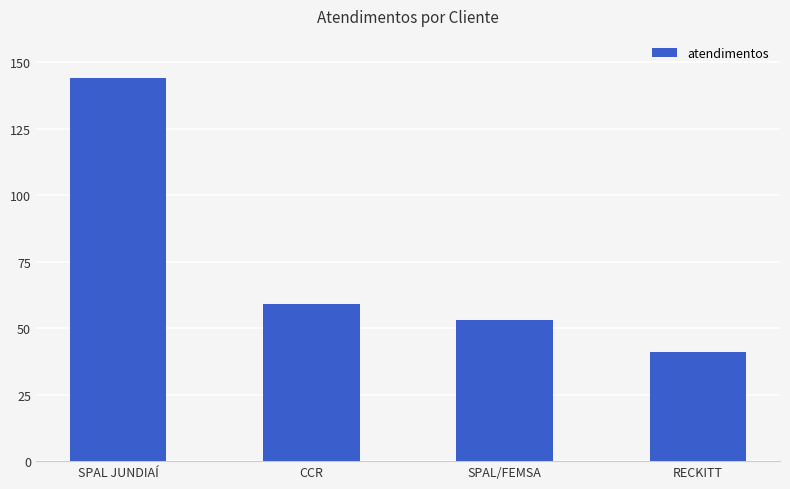

What is the greatest value displayed?

144